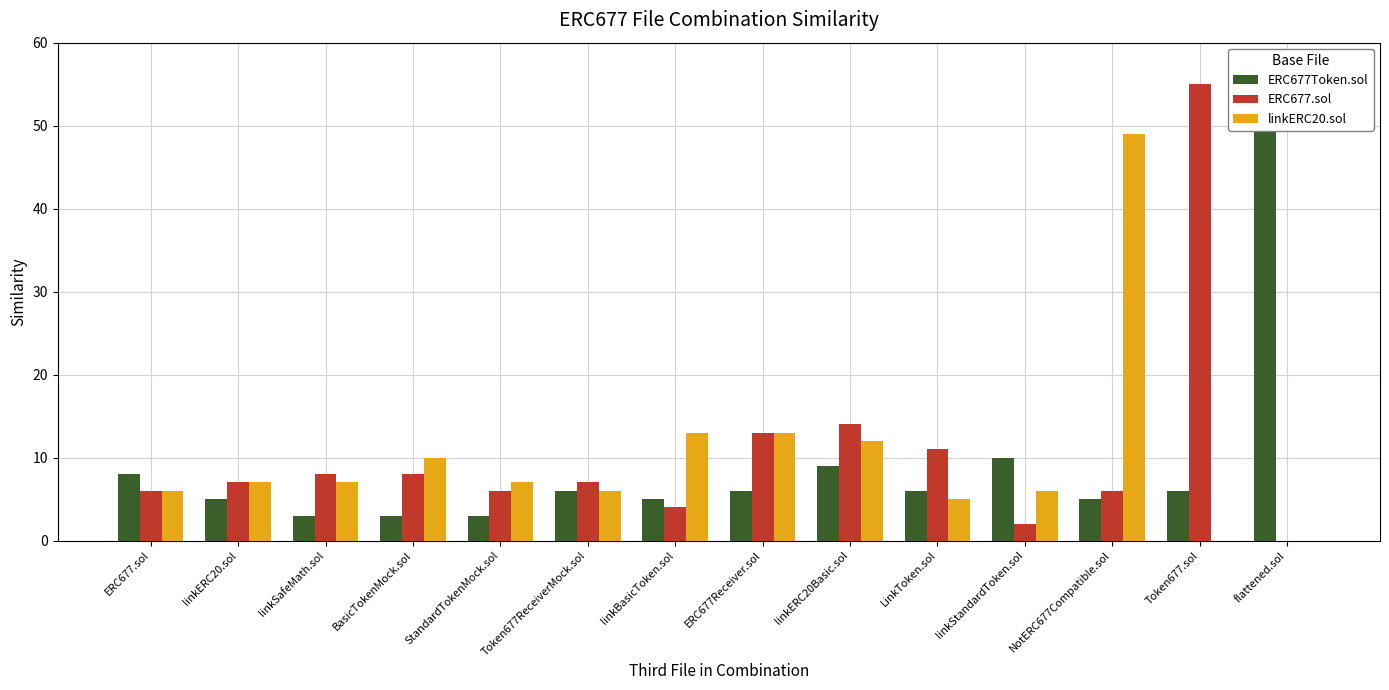

The value of ERC677.sol at ERC677.sol is 10. True or false?

False